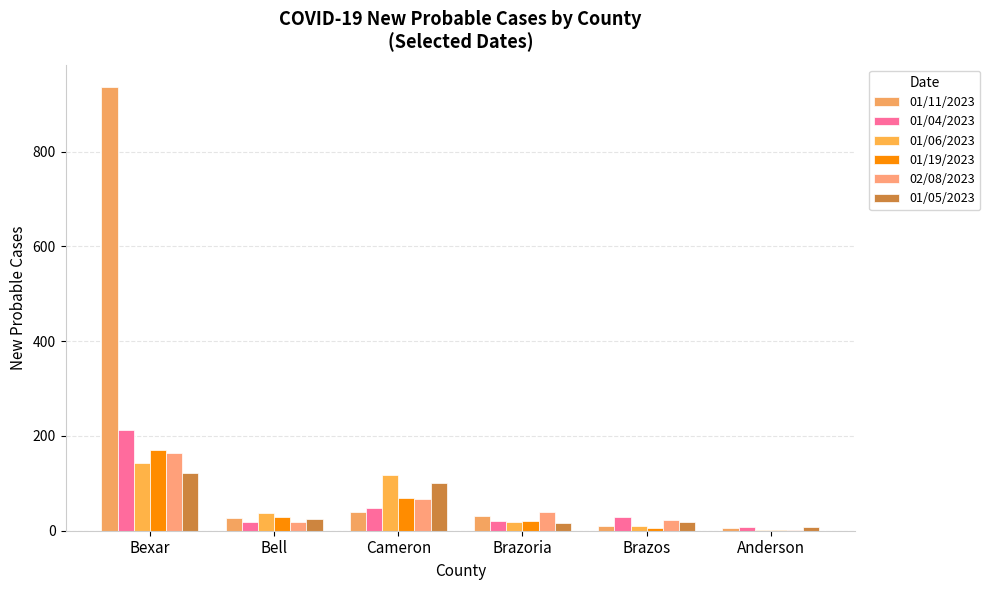

Reading right to left, what are all the values shown in this chart?

01/11/2023: Anderson=6	Brazos=10	Brazoria=32	Cameron=39	Bell=26	Bexar=937
01/04/2023: Anderson=7	Brazos=28	Brazoria=20	Cameron=47	Bell=18	Bexar=212
01/06/2023: Anderson=2	Brazos=10	Brazoria=18	Cameron=117	Bell=37	Bexar=143
01/19/2023: Anderson=2	Brazos=5	Brazoria=21	Cameron=70	Bell=28	Bexar=171
02/08/2023: Anderson=1	Brazos=23	Brazoria=39	Cameron=68	Bell=19	Bexar=164
01/05/2023: Anderson=7	Brazos=19	Brazoria=17	Cameron=101	Bell=24	Bexar=122